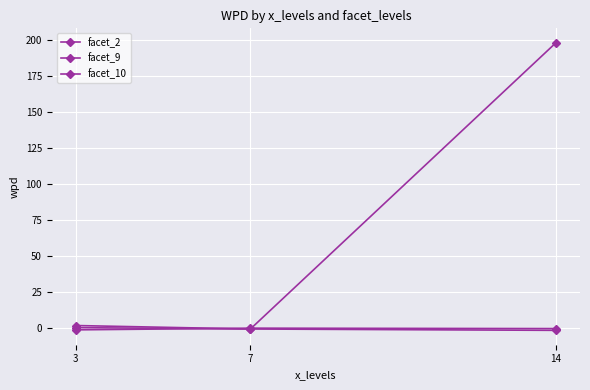

How many series are shown in this chart?

3